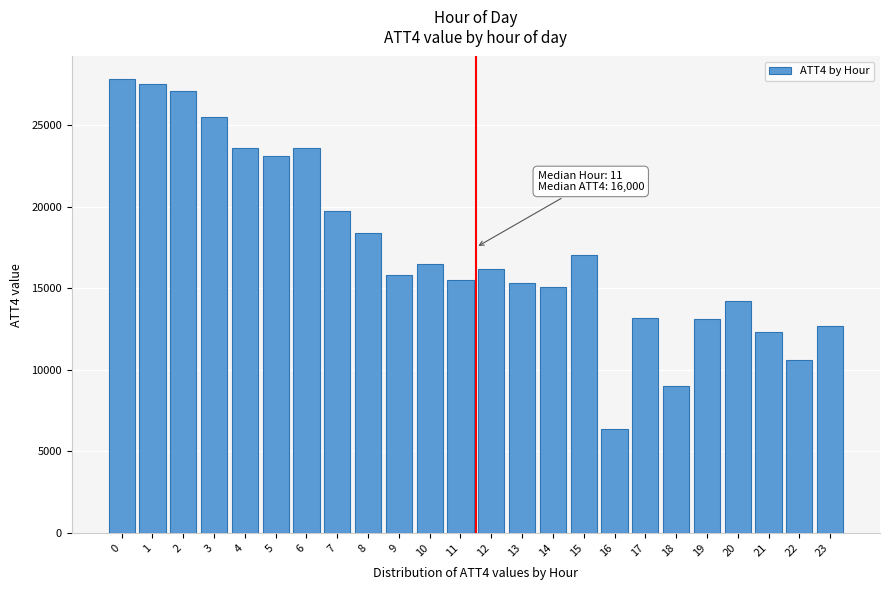

What is the change in value from 3 to 6?

-1900